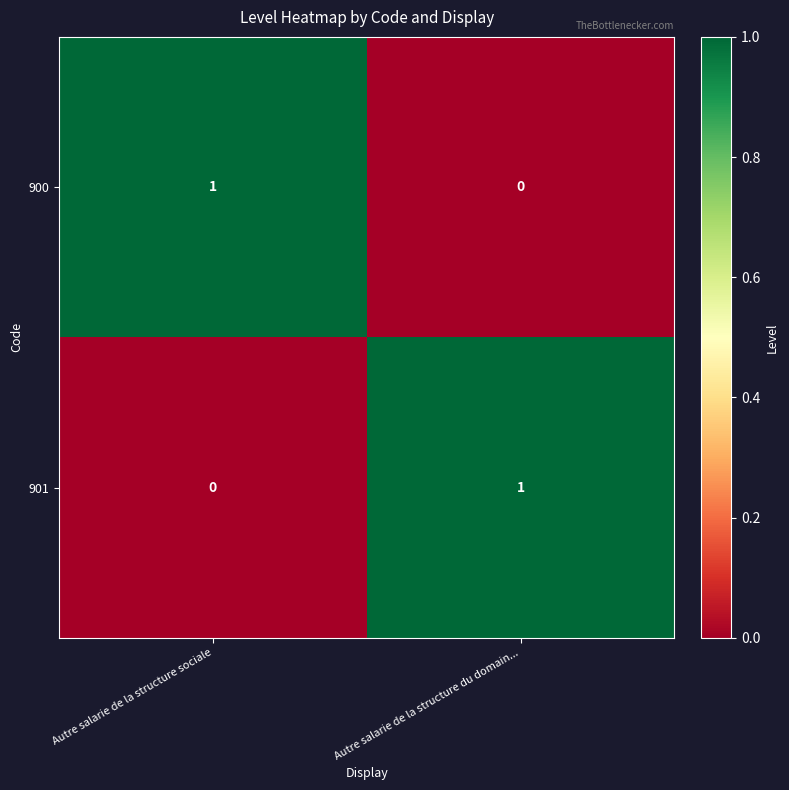

At which label is 900 closest to 0?

Autre salarie de la structure du domain...